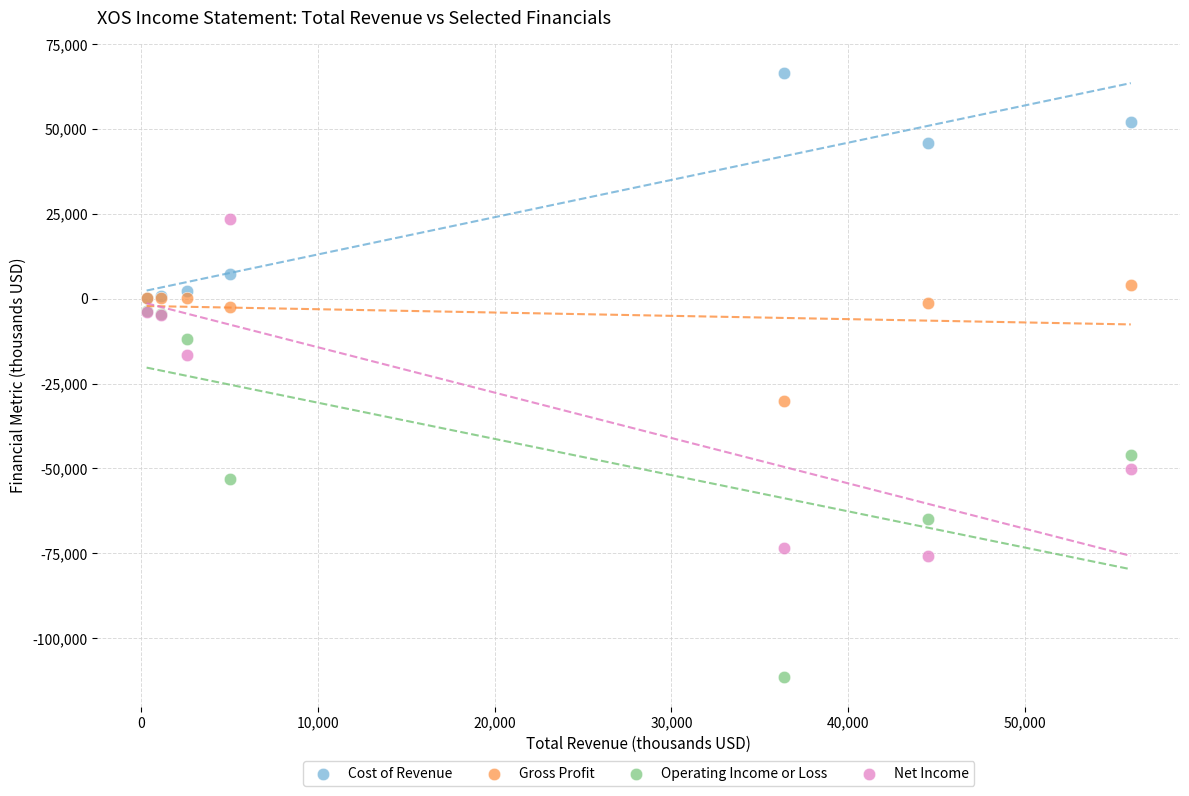

In the Operating Income or Loss series, what Y value is closest to -57450?

-53200